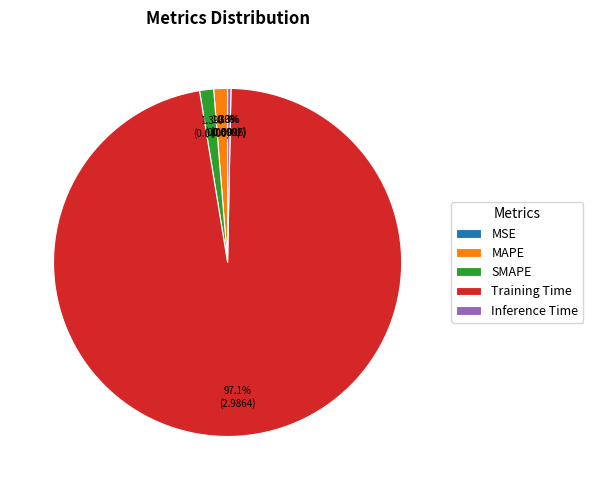

To the nearest percent, what is the difference between the largest and smallest slice percentages?

97%